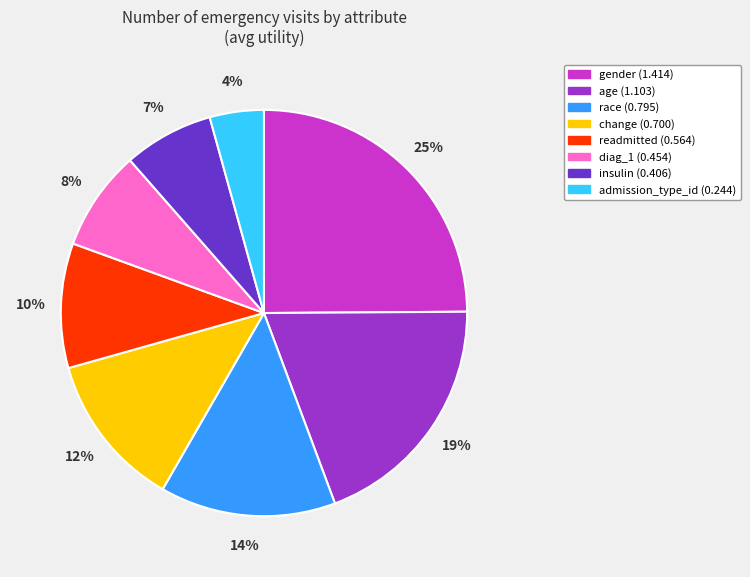

Does any single category account for the majority?

No